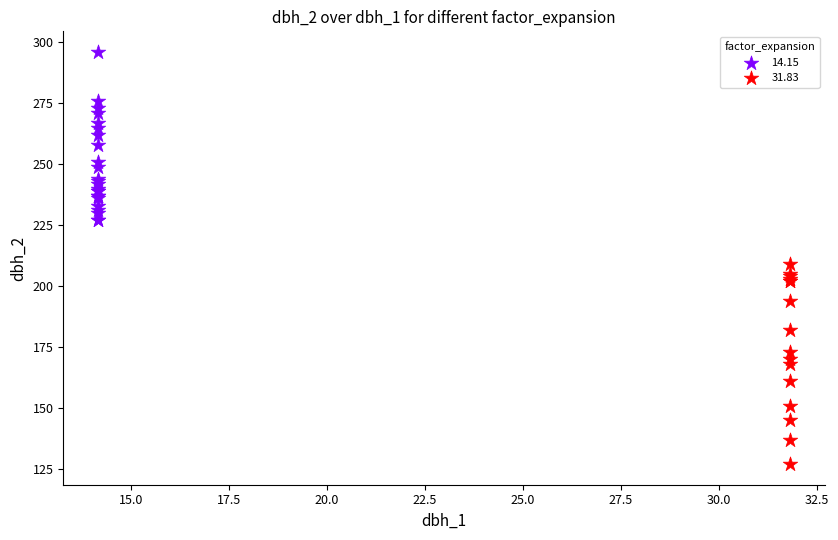

What are all the series names shown in the legend?

14.15, 31.83